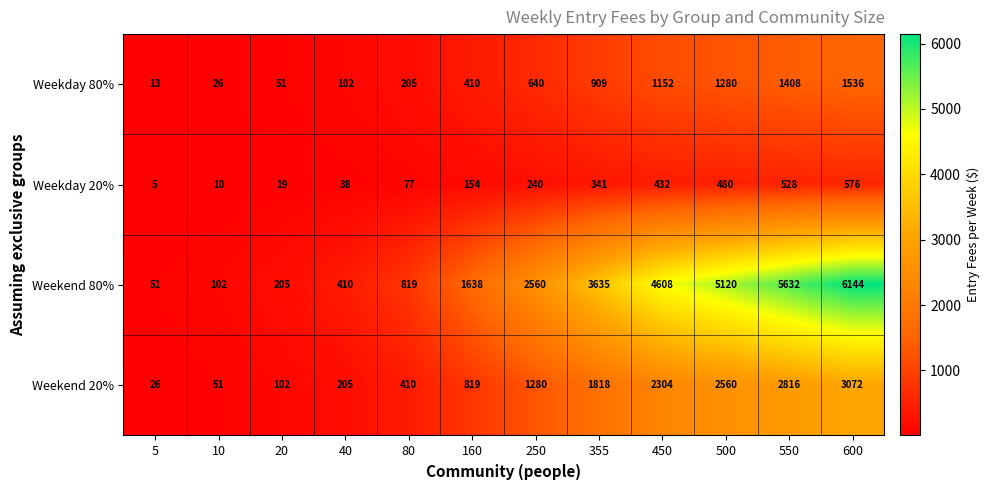

The value of Weekend 80% at 20 is 205. True or false?

True